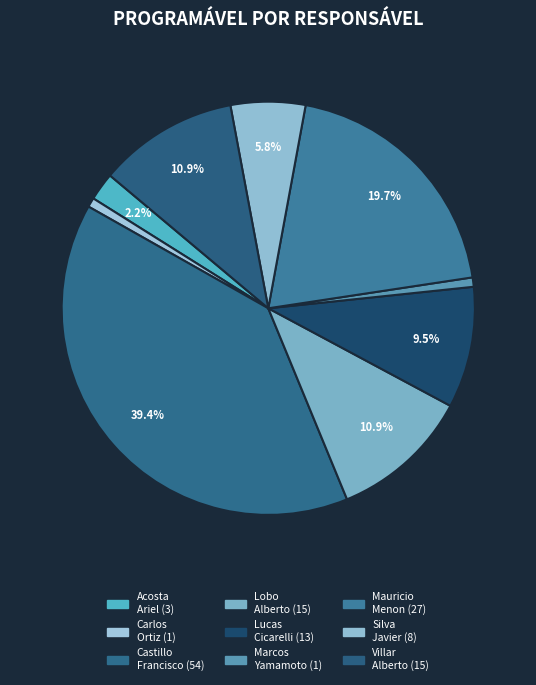

Rank the categories by value from highest to lowest.

CASTILLO CENTURION ELIAS FRANCISCO, MAURICIO MENON, LOBO MARTINEZ JUAN ALBERTO, VILLAR RIVAS ALBERTO, LUCAS COSTA CICARELLI, SILVA VARGAS FRANCISCO JAVIER, ACOSTA FERNANDEZ RAMON ARIEL, CARLOS RONEI ORTIZ, MARCOS ALOE YAMAMOTO